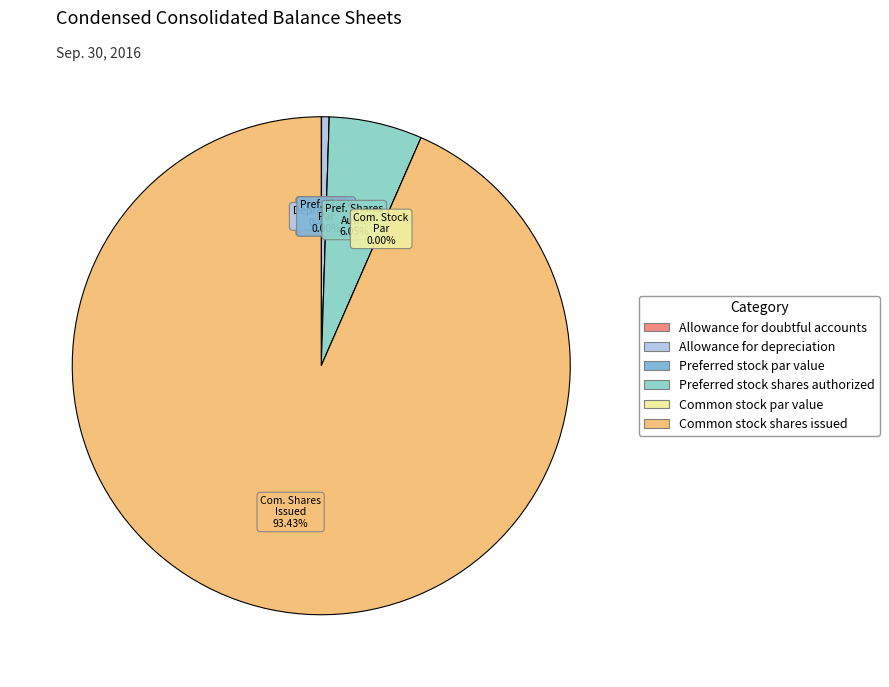

What is the majority slice?

Common stock shares issued